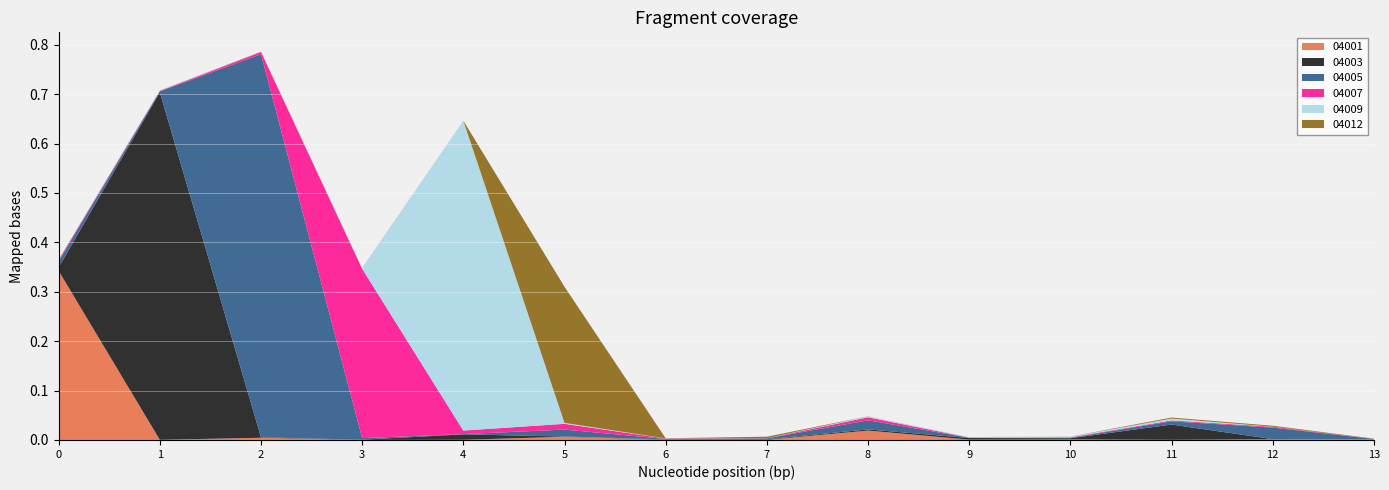

Reading left to right, transcribe all the data shown in this chart.

04001: 0.3	0.0	0.0	0.0	0.0	0.0	0.0	0.0	0.0	0.0	0.0	0.0	0.0	0.0
04003: 0.0	0.7	0.0	0.0	0.0	0.0	0.0	0.0	0.0	0.0	0.0	0.0	0.0	0.0
04005: 0.0	0.0	0.8	0.0	0.0	0.0	0.0	0.0	0.0	0.0	0.0	0.0	0.0	0.0
04007: 0.0	0.0	0.0	0.3	0.0	0.0	0.0	0.0	0.0	0.0	0.0	0.0	0.0	0.0
04009: 0.0	0.0	0.0	0.0	0.6	0.0	0.0	0.0	0.0	0.0	0.0	0.0	0.0	0.0
04012: 0.0	0.0	0.0	0.0	0.0	0.3	0.0	0.0	0.0	0.0	0.0	0.0	0.0	0.0